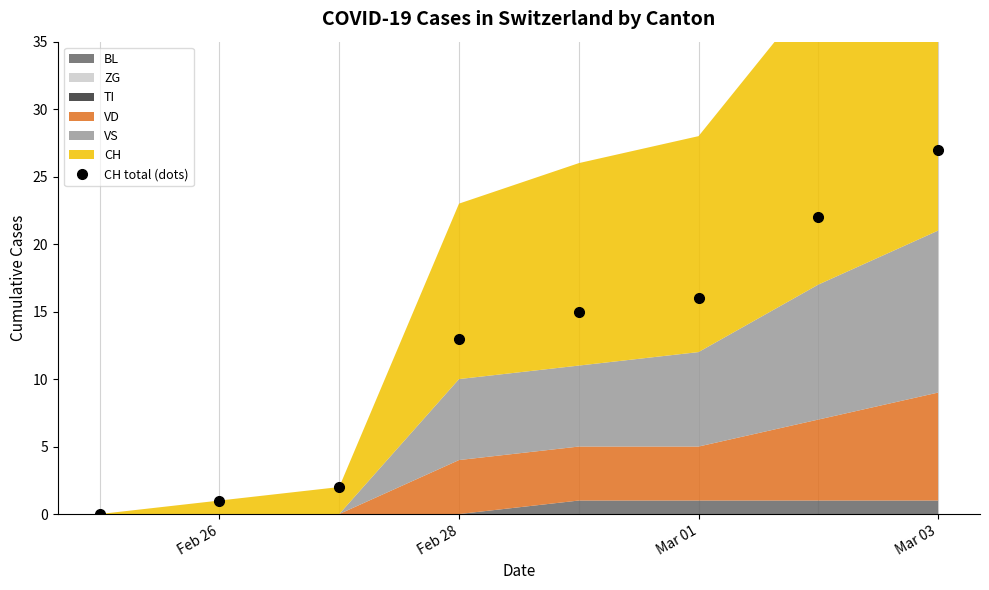

At which label does CH total (dots) reach its peak?

Mar 03